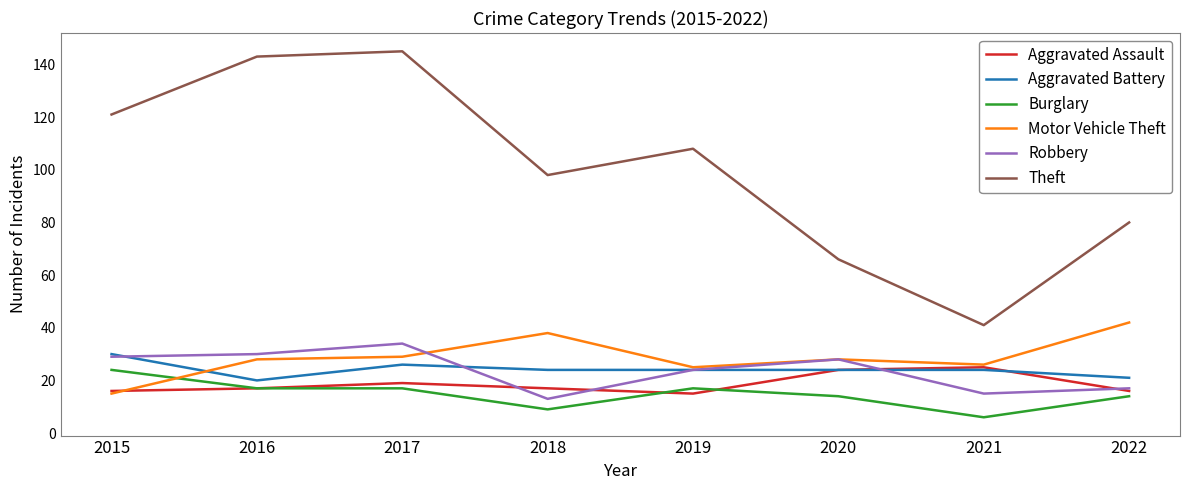

The value of Burglary at 2021 is 1. True or false?

False